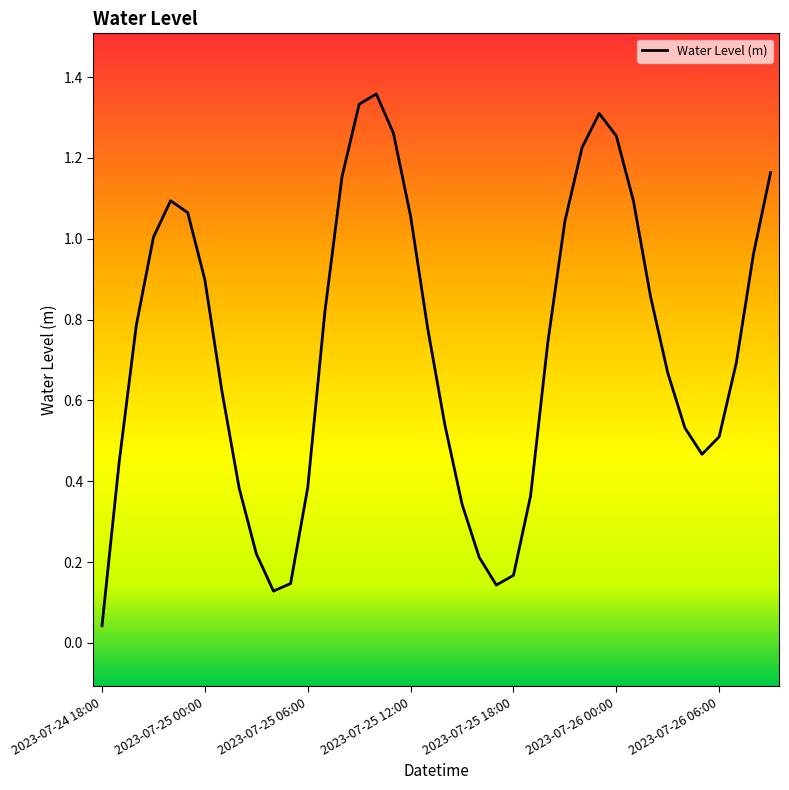

Reading left to right, what are all the values shown in this chart?

0.0	0.4	0.8	1.0	1.1	1.1	0.9	0.6	0.4	0.2	0.1	0.1	0.4	0.8	1.2	1.3	1.4	1.3	1.1	0.8	0.5	0.3	0.2	0.1	0.2	0.4	0.7	1.0	1.2	1.3	1.3	1.1	0.9	0.7	0.5	0.5	0.5	0.7	1.0	1.2